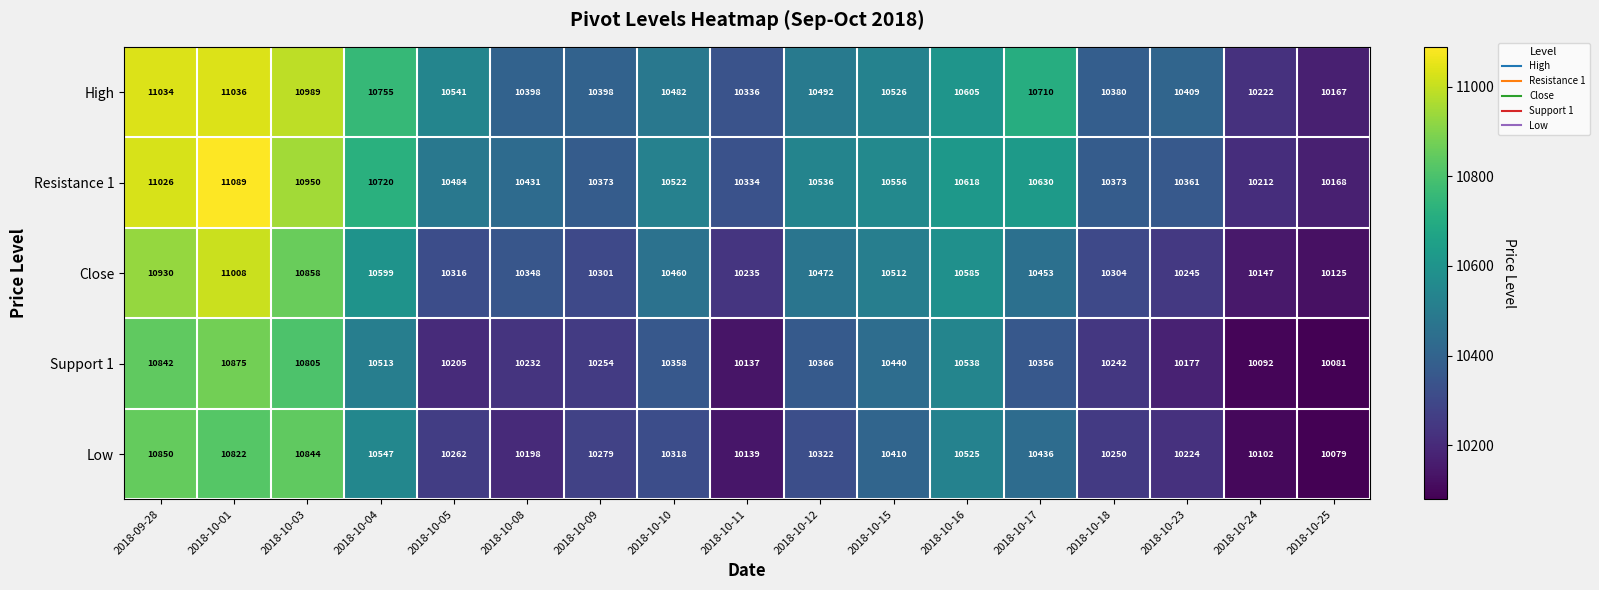

Where does the Close series first go above 10453?

2018-09-28